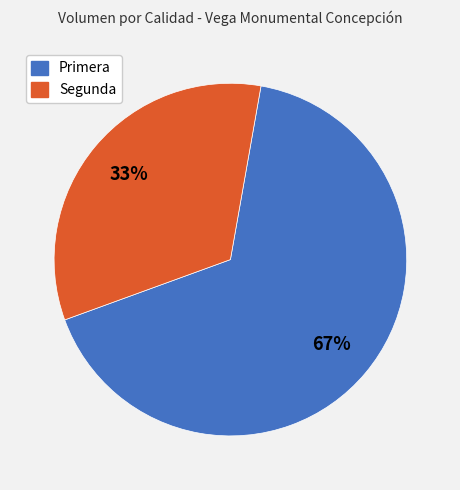

Which slice is the smallest?

Segunda